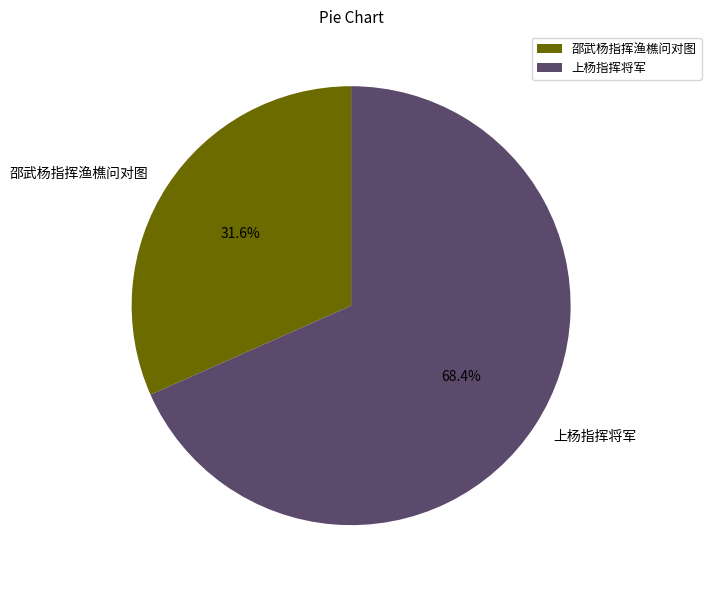

How many segments does this pie chart have?

2